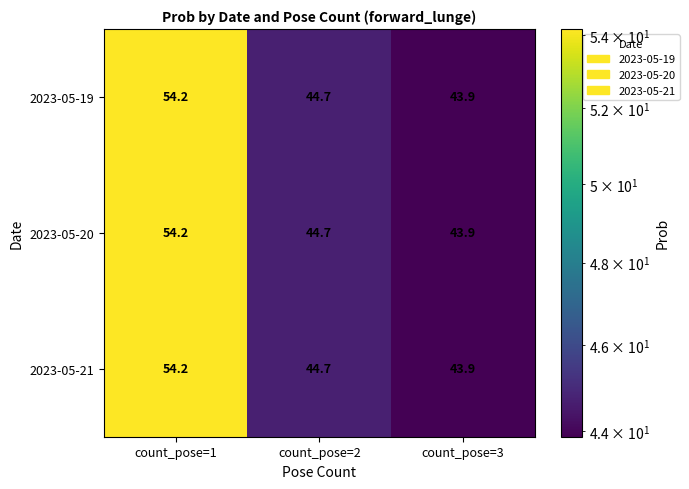

Reading left to right, what are all the values shown in this chart?

2023-05-19: count_pose=1=54.2	count_pose=2=44.7	count_pose=3=43.9
2023-05-20: count_pose=1=54.2	count_pose=2=44.7	count_pose=3=43.9
2023-05-21: count_pose=1=54.2	count_pose=2=44.7	count_pose=3=43.9